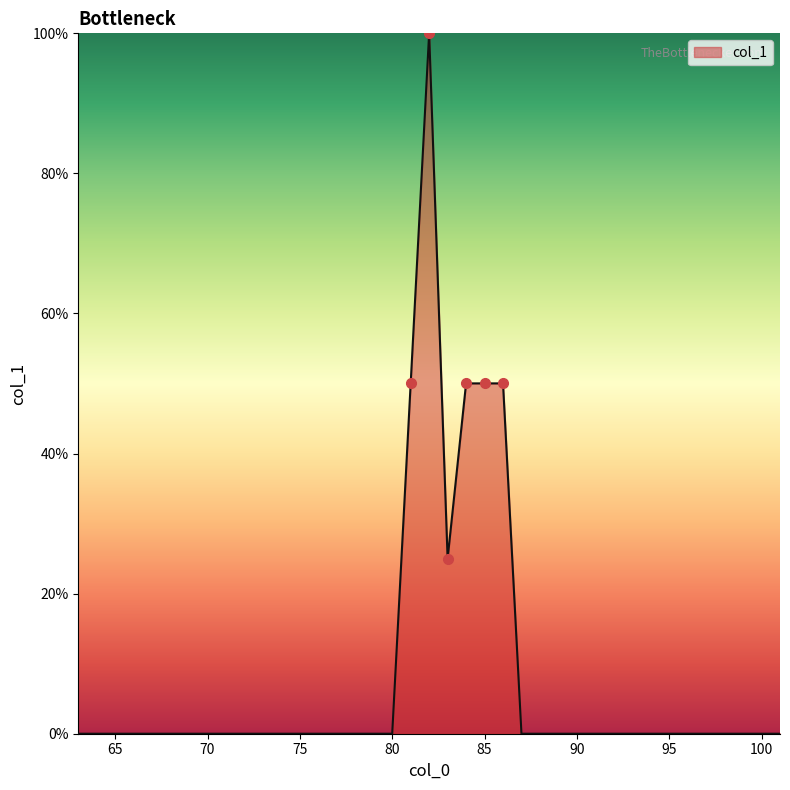

What is the maximum value shown in the chart?

100.0